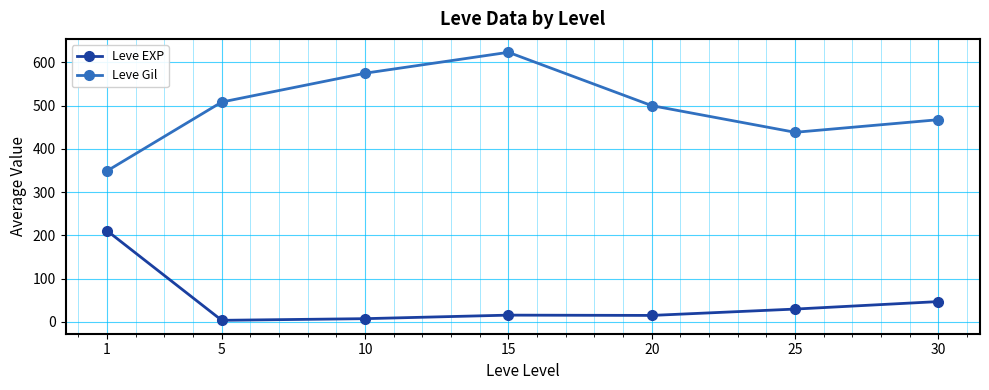

Read the Leve EXP value at 10.

7.5